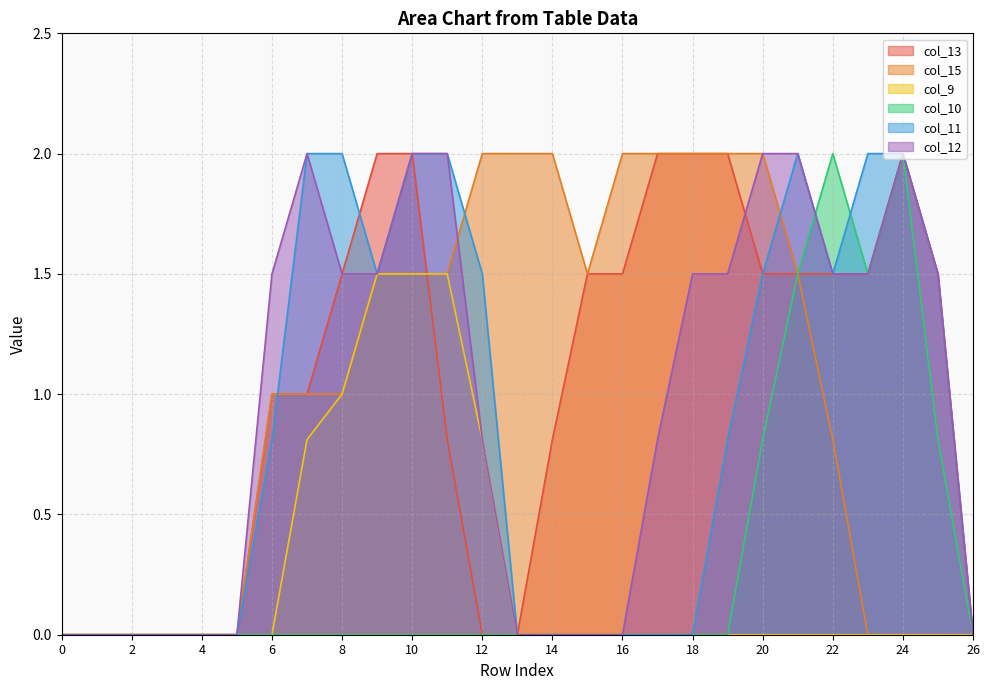

At which category does the chart reach its peak across all series?

9